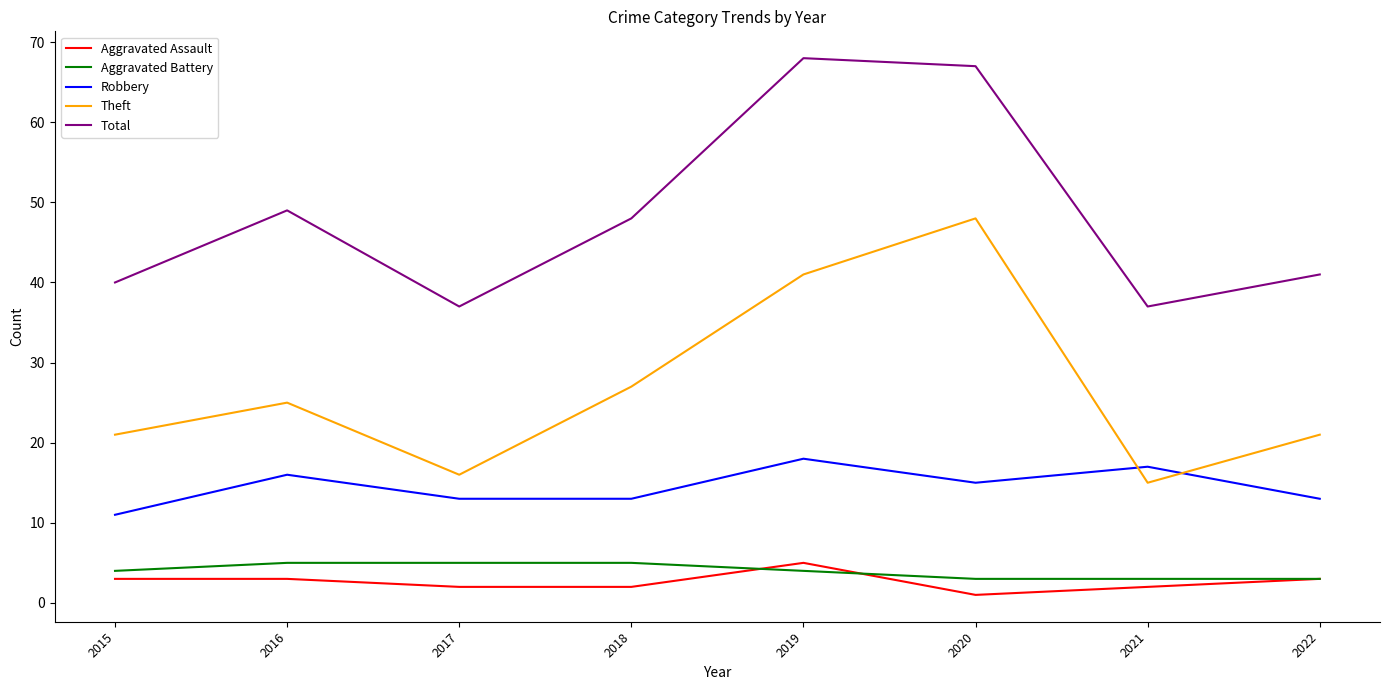

Is the value of Robbery at 2018 greater than the value of Aggravated Battery at 2016?

Yes